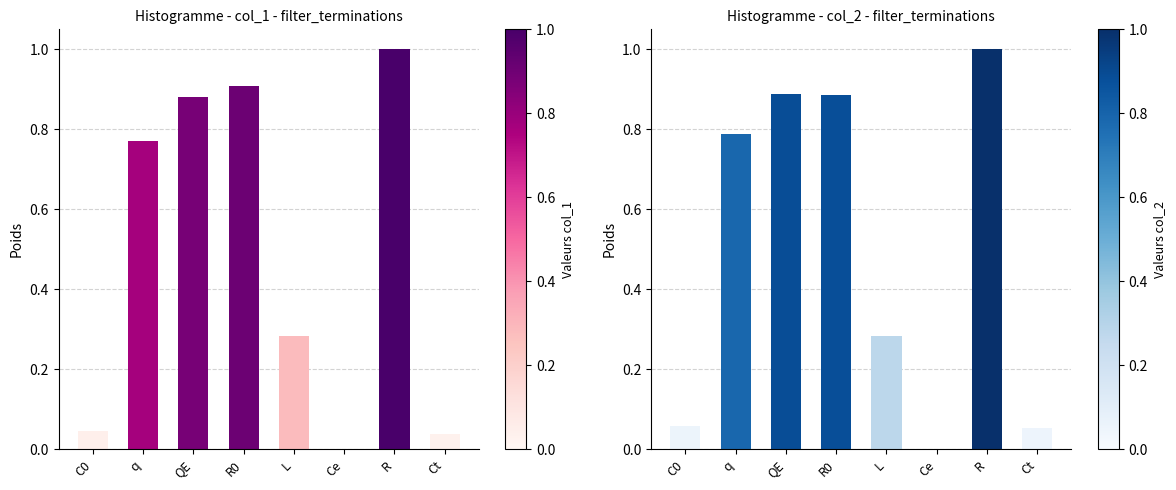

At which label does col_1 reach its minimum?

Ce